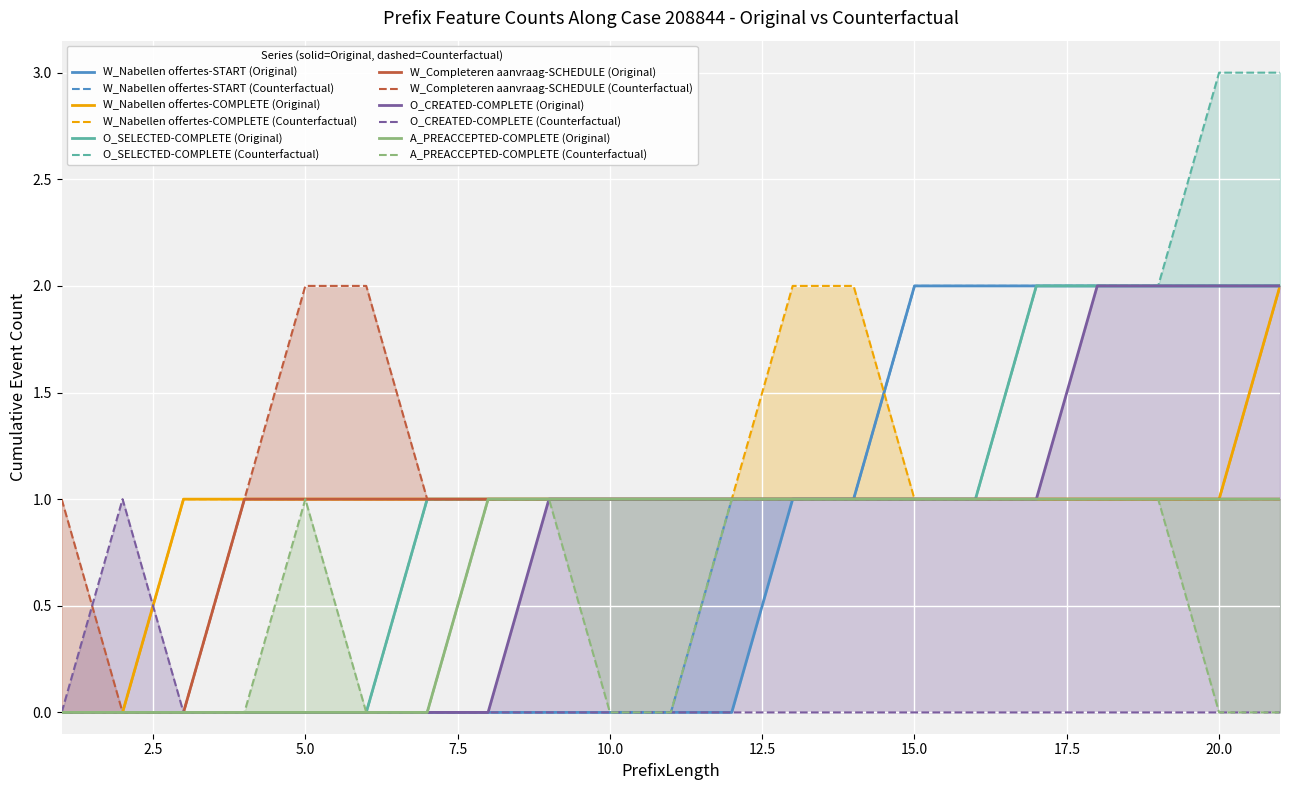

Where is W_Nabellen offertes-COMPLETE nearest to the value 1?

3